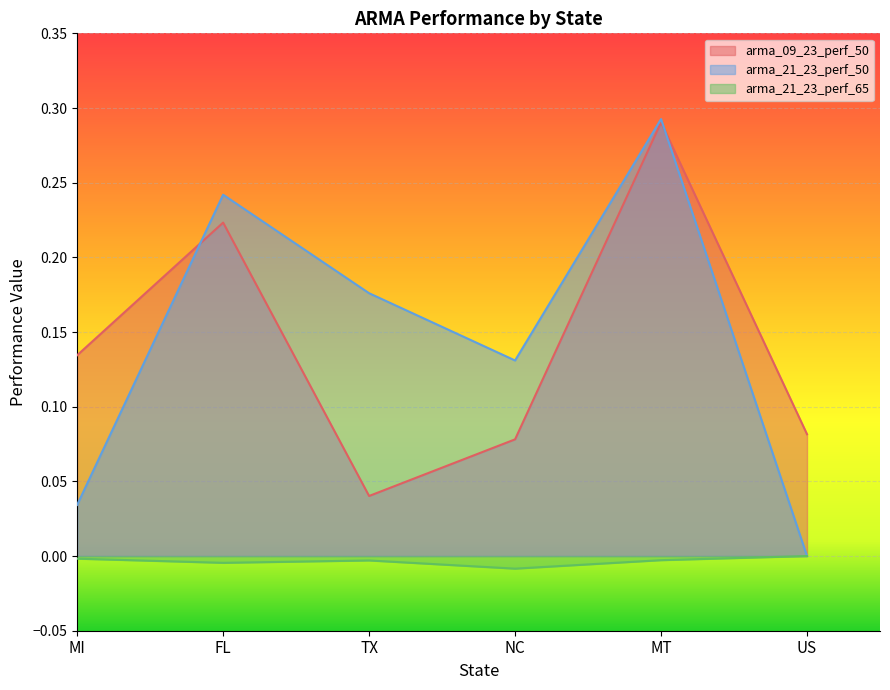

What are all the series names shown in the legend?

arma_09_23_perf_50, arma_21_23_perf_50, arma_21_23_perf_65